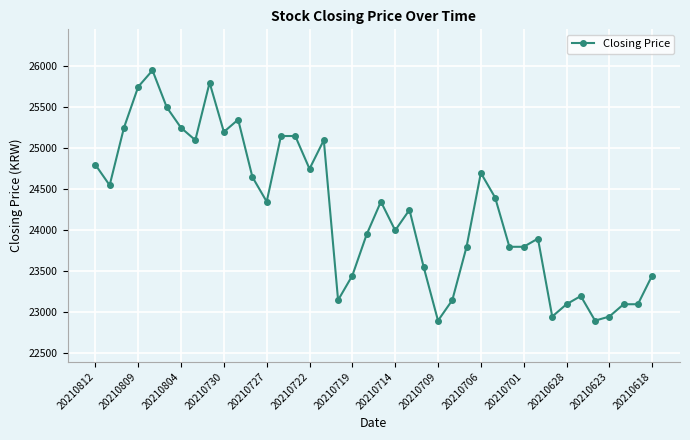

True or false: there are more than 2 points higher than both neighbors.

True